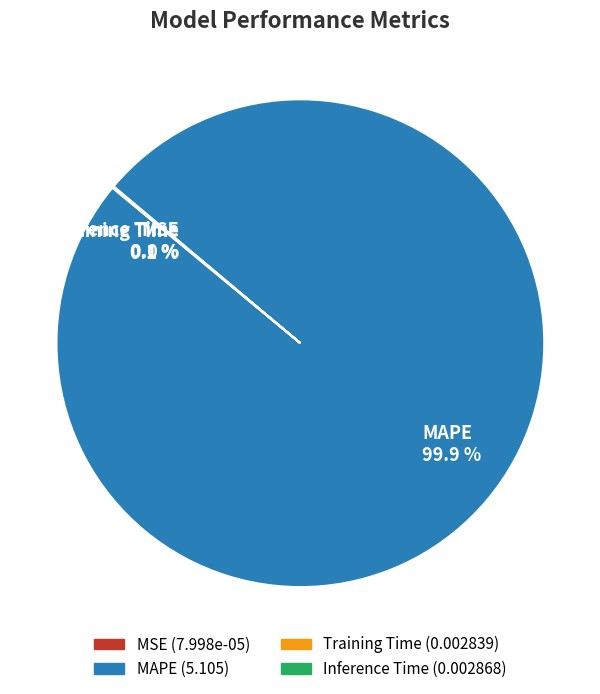

Which slice represents more than half of the pie?

MAPE